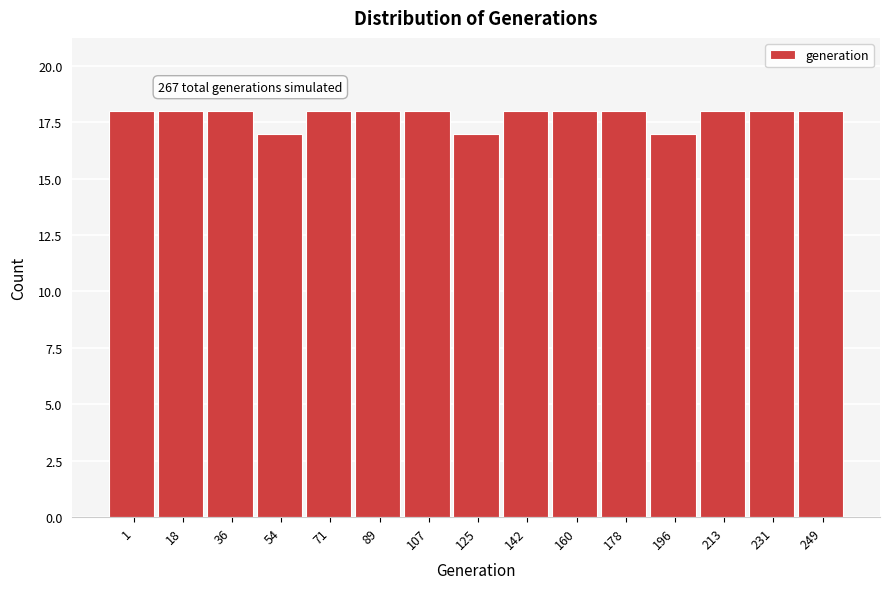

Reading left to right, transcribe all the data shown in this chart.

1=18	18=18	36=18	54=17	71=18	89=18	107=18	125=17	142=18	160=18	178=18	196=17	213=18	231=18	249=18